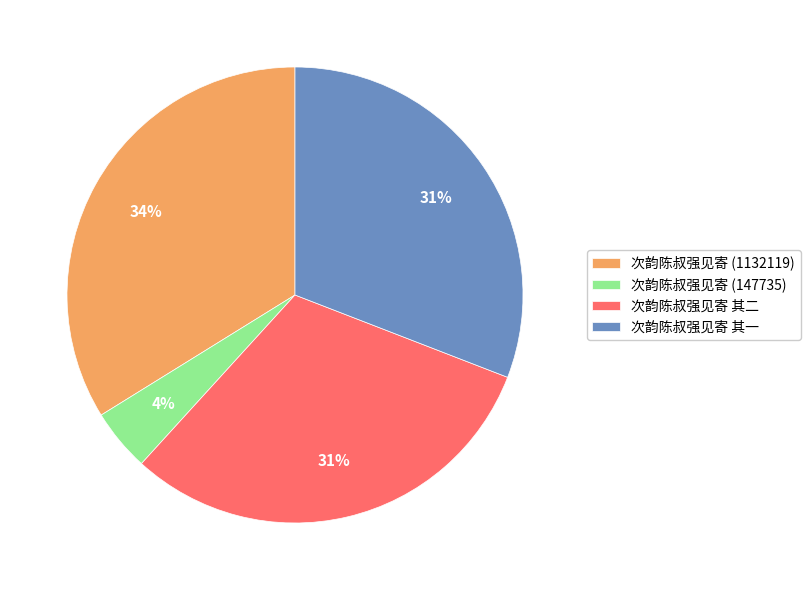

Which category has the biggest portion of the pie?

次韵陈叔强见寄 (1132119)